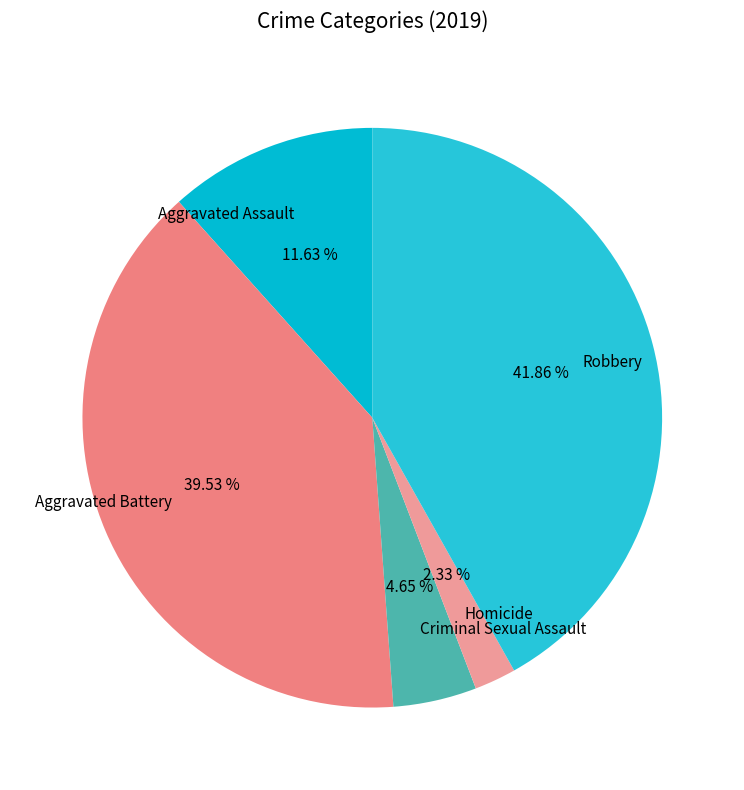

Rank the categories by value from lowest to highest.

Homicide, Criminal Sexual Assault, Aggravated Assault, Aggravated Battery, Robbery